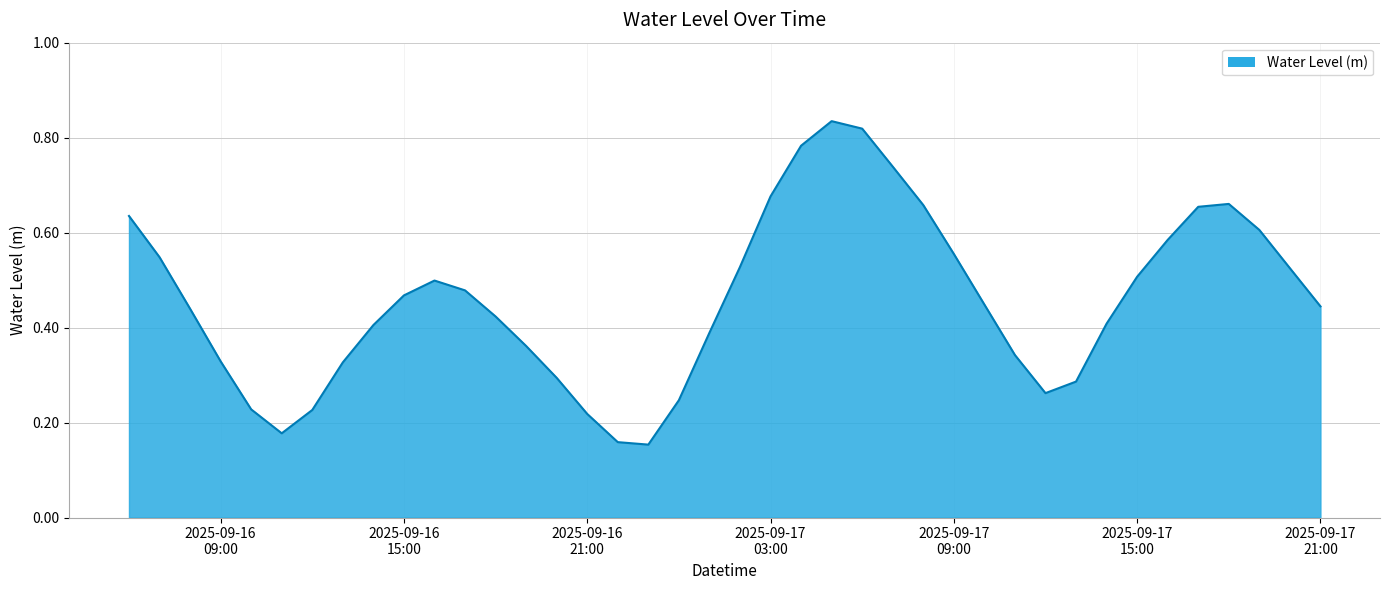

What is the average value?

0.5